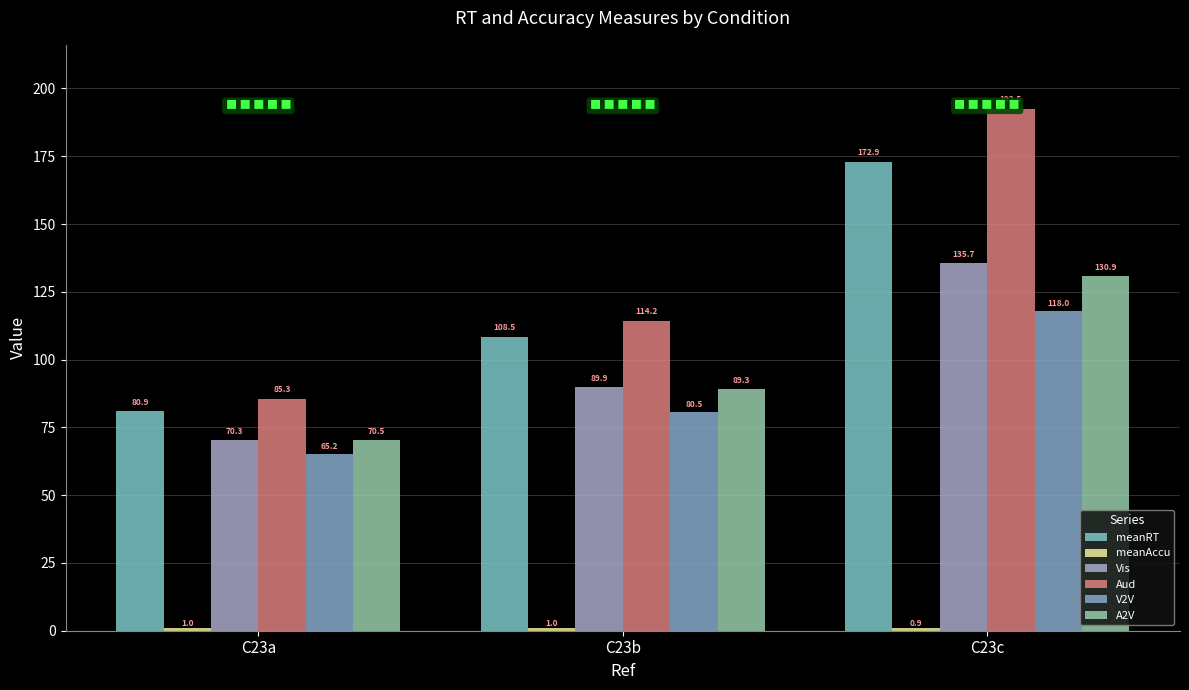

Count the number of categories in the chart.

3